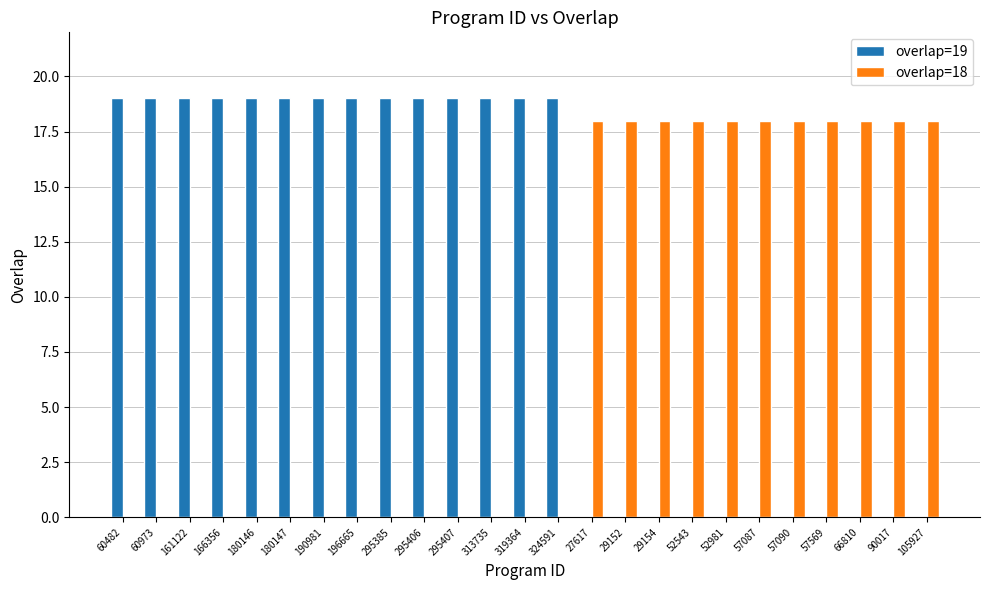

Which series has the largest total across all categories?

overlap=19